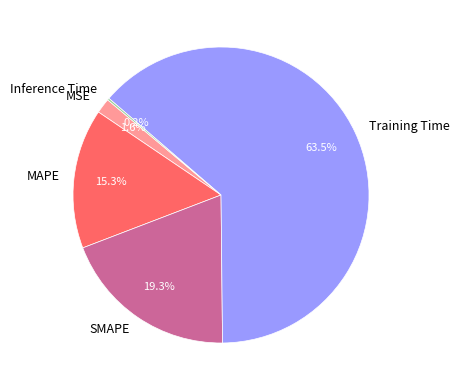

Between SMAPE and MAPE, which is larger?

SMAPE